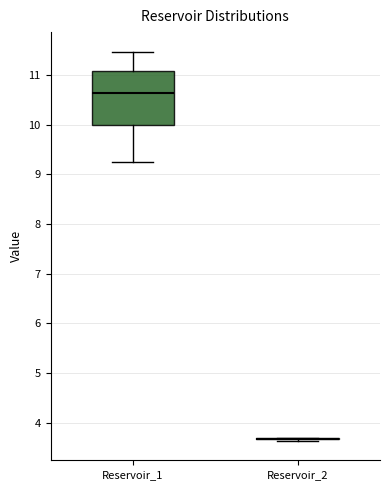

Reading left to right, transcribe this box plot: for each box, give where its median line is, the range the box spans, and where its two whiskers end, as read against the y-axis. The values are not printed on the chart, so give them approximately, as read against the axis.

Reservoir_1: median 10.6, box 10.0 to 11.1, whiskers 9.3 to 11.5
Reservoir_2: box collapsed to a line at 3.7, whiskers 3.6 to 3.7